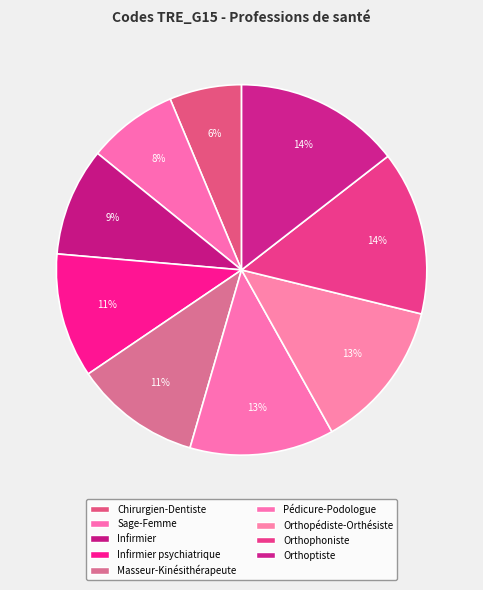

Count the number of slices in the pie.

9